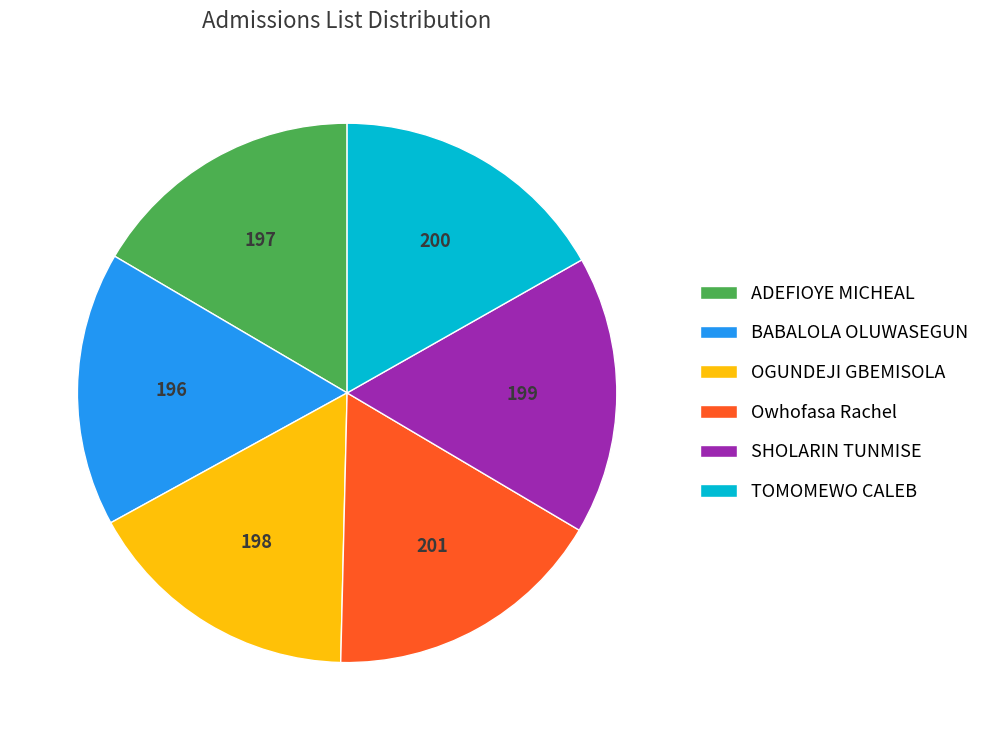

Is the sum of ADEFIOYE MICHEAL and Owhofasa Rachel greater than half?

No